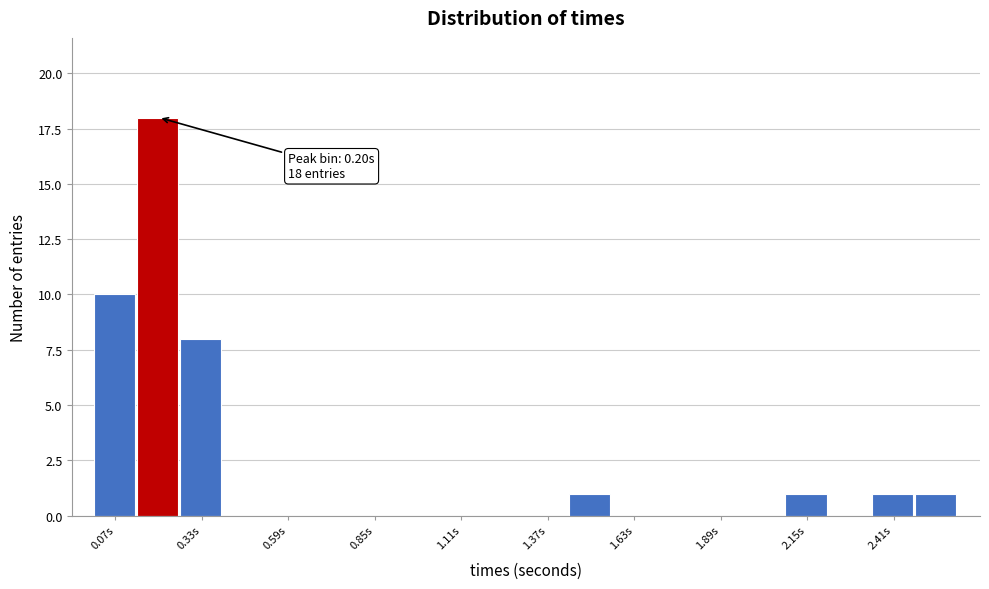

Read against the x-axis, roughly where is the centre of the tallest bar?

0.20